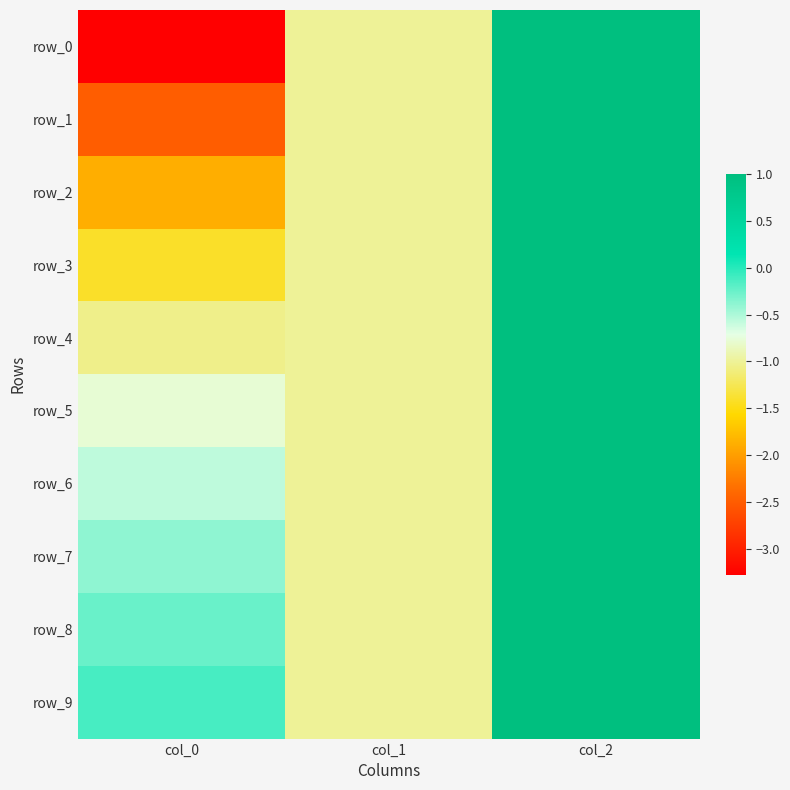

How many values in the row_8 series exceed 0?

1